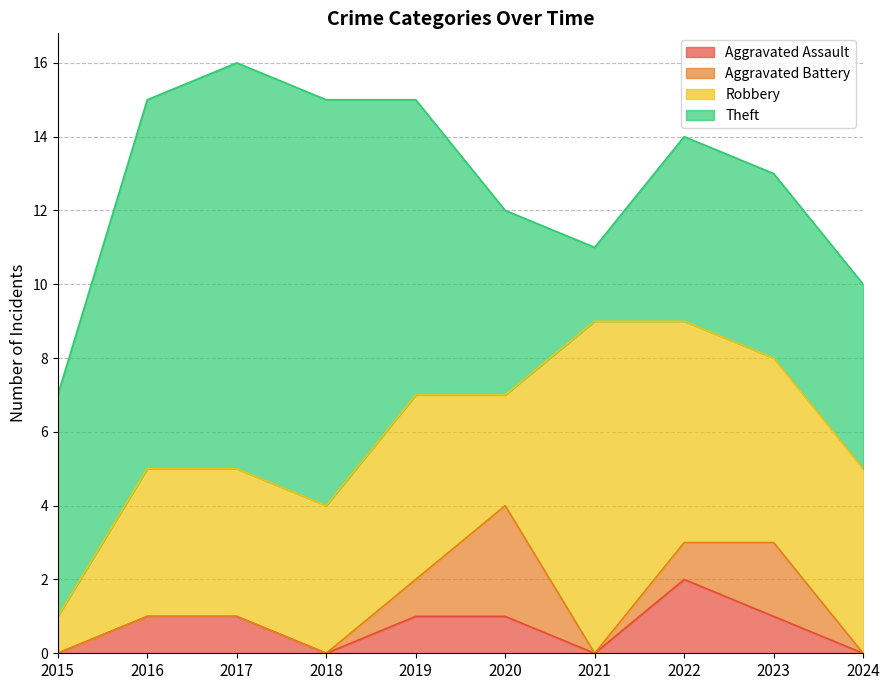

At which category does Robbery reach its first local peak?

2019